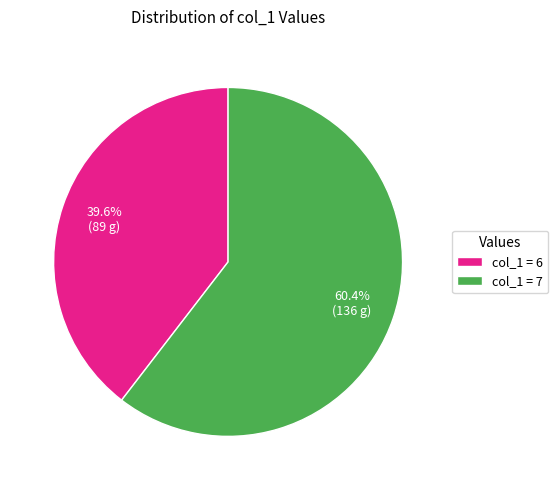

What is the smallest slice in the pie chart?

col_1 = 6